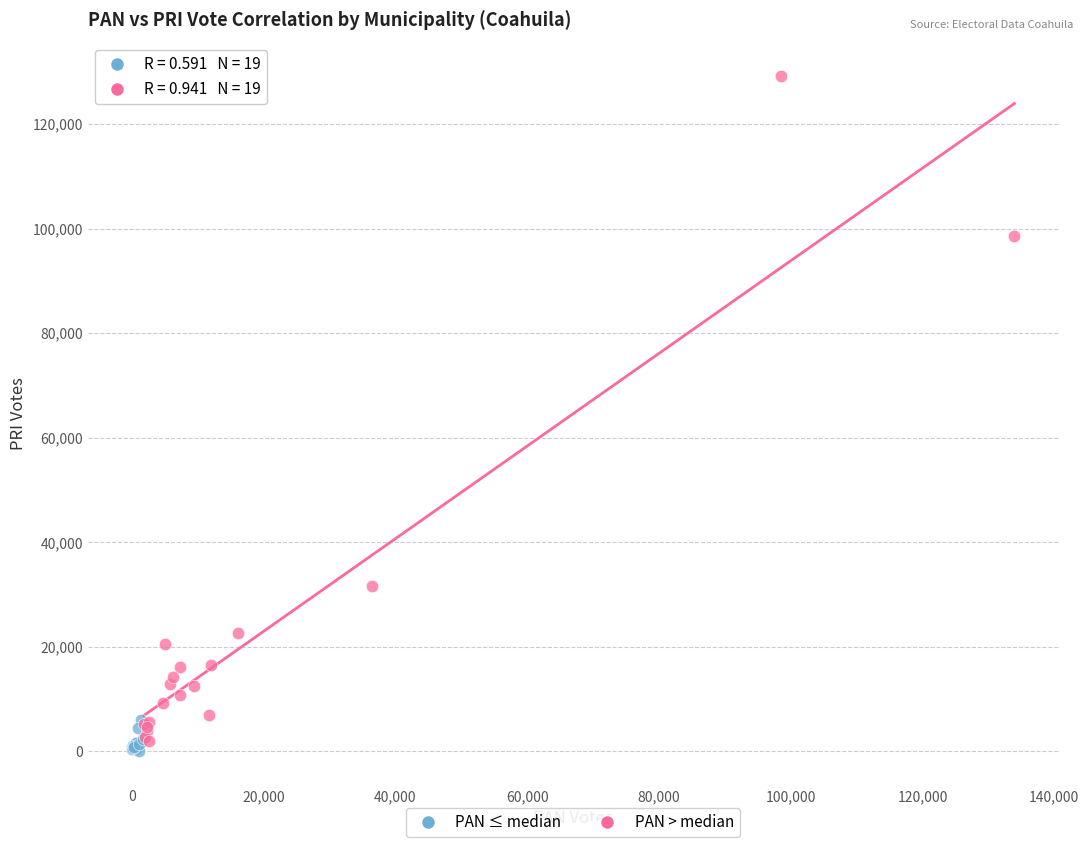

Which series reaches the maximum Y coordinate?

PAN > median